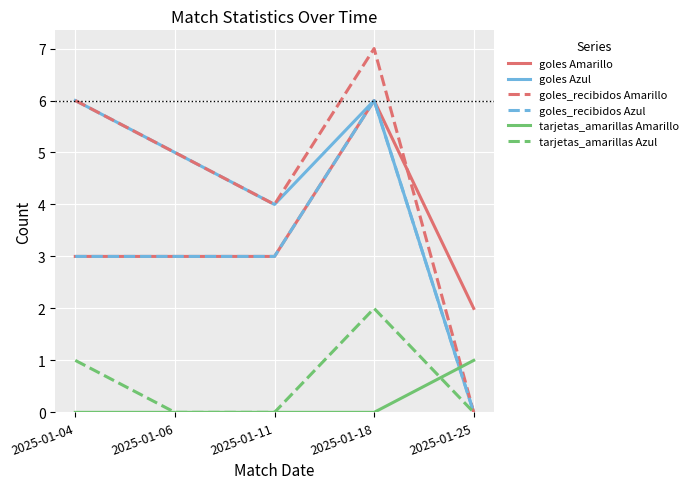

Reading right to left, extract all data points from this chart.

goles Amarillo: 2025-01-25=2	2025-01-18=6	2025-01-11=3	2025-01-06=3	2025-01-04=3
goles Azul: 2025-01-25=0	2025-01-18=6	2025-01-11=4	2025-01-06=5	2025-01-04=6
goles_recibidos Amarillo: 2025-01-25=0	2025-01-18=7	2025-01-11=4	2025-01-06=5	2025-01-04=6
goles_recibidos Azul: 2025-01-25=0	2025-01-18=6	2025-01-11=3	2025-01-06=3	2025-01-04=3
tarjetas_amarillas Amarillo: 2025-01-25=1	2025-01-18=0	2025-01-11=0	2025-01-06=0	2025-01-04=0
tarjetas_amarillas Azul: 2025-01-25=0	2025-01-18=2	2025-01-11=0	2025-01-06=0	2025-01-04=1